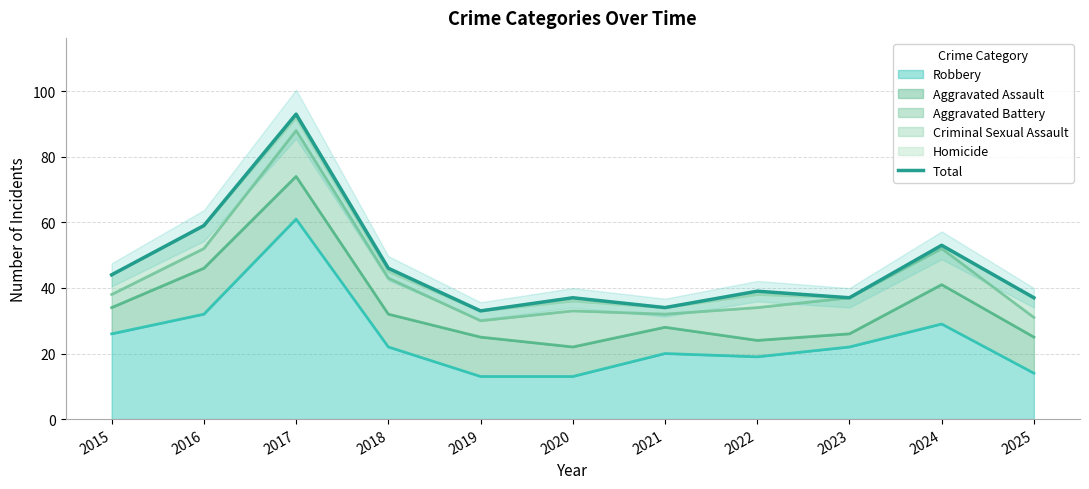

What is the average value?

47